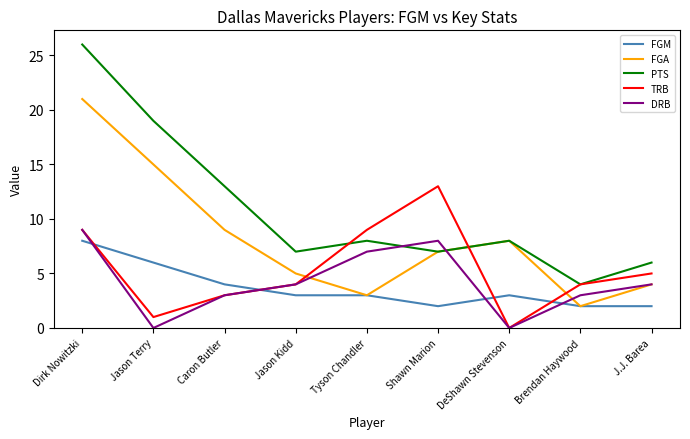

What are all the series names shown in the legend?

FGM, FGA, PTS, TRB, DRB